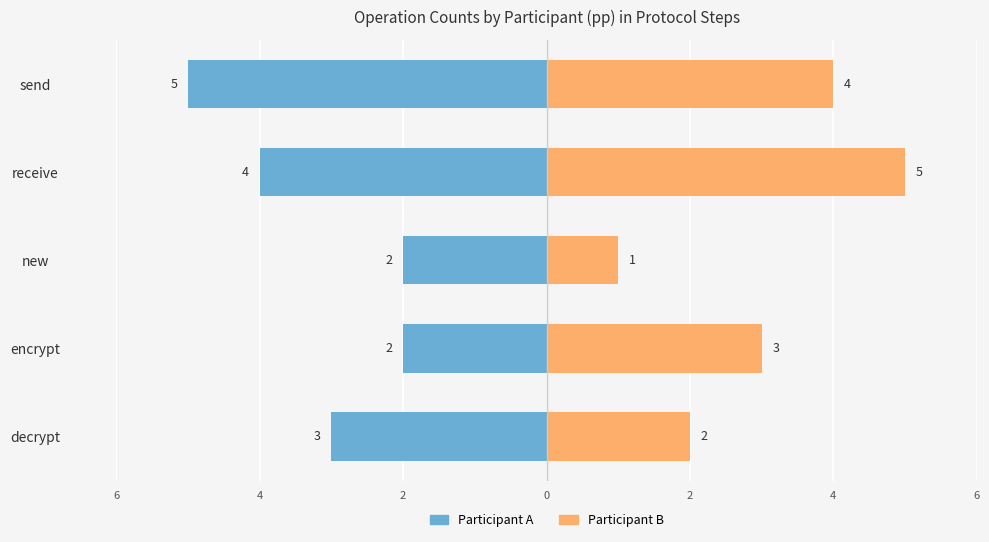

Reading right to left, what are all the values shown in this chart?

A: -5	-4	-2	-2	-3
B: 4	5	1	3	2